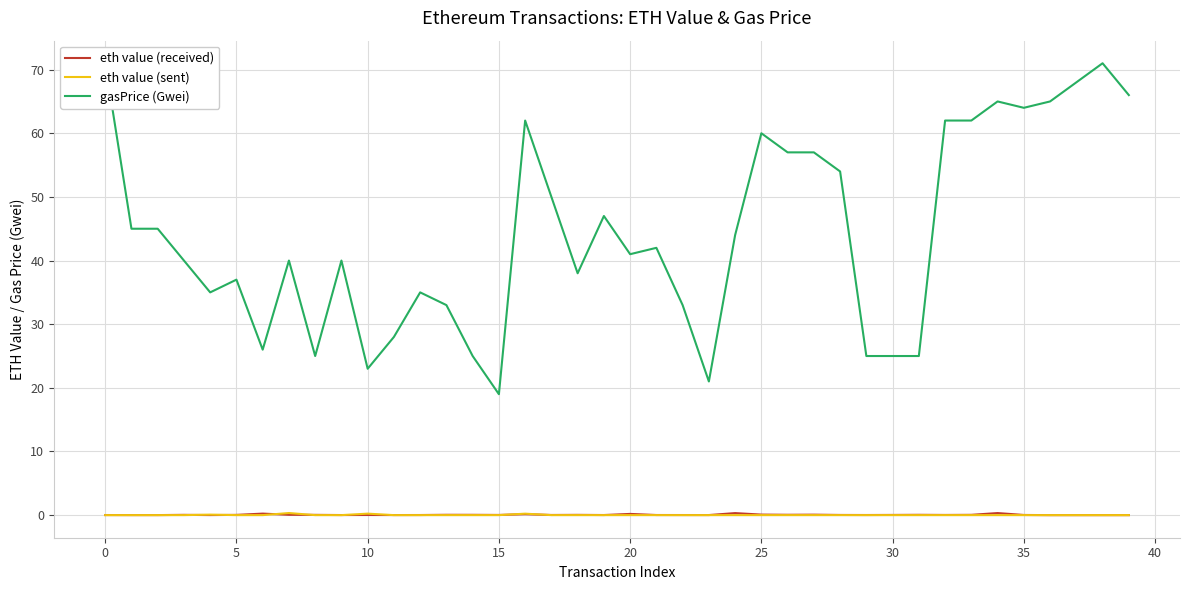

What is the difference between the eth value (received) values at 39 and 34?

0.3